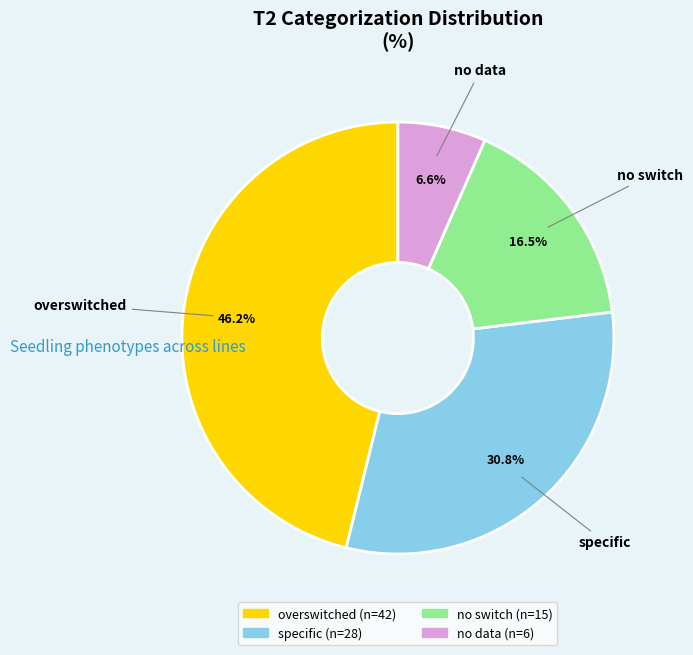

Is there any slice that represents more than half of the pie?

No